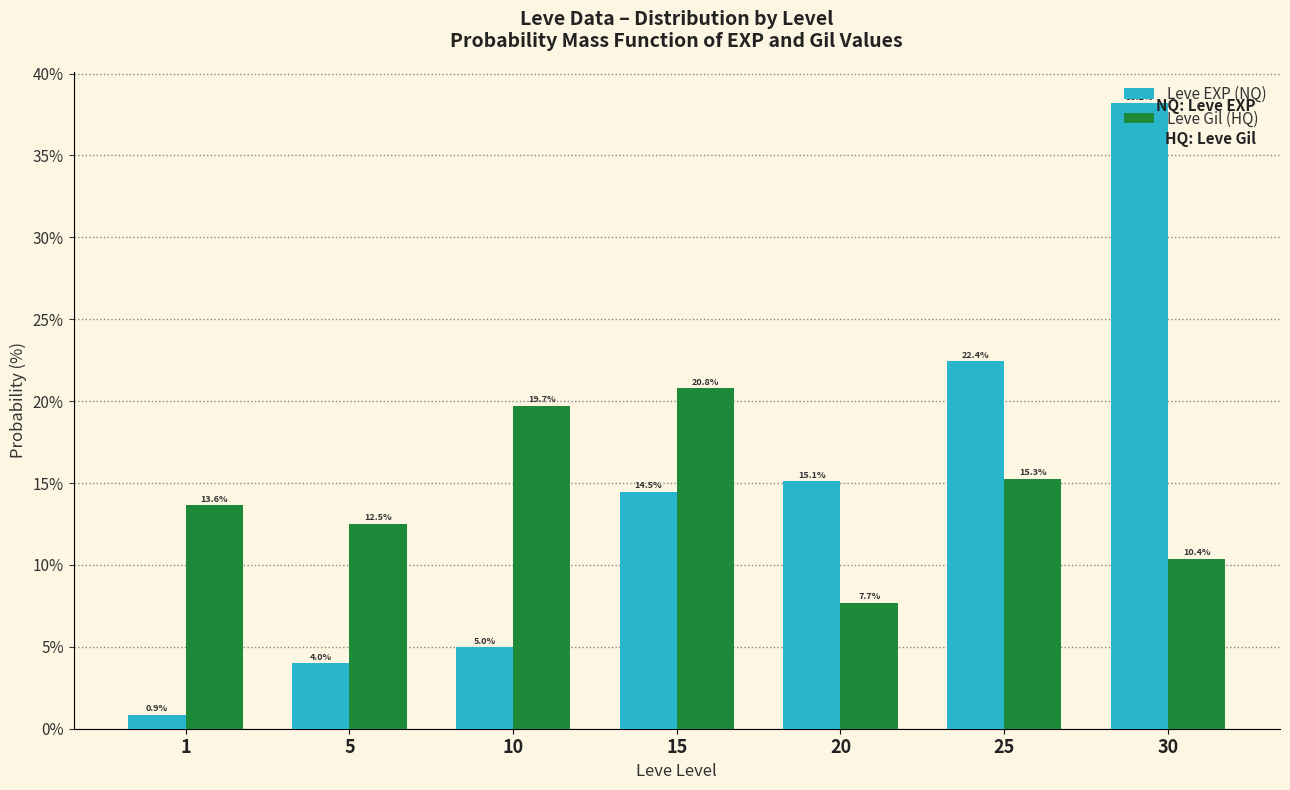

How many bars are there in each group?

2